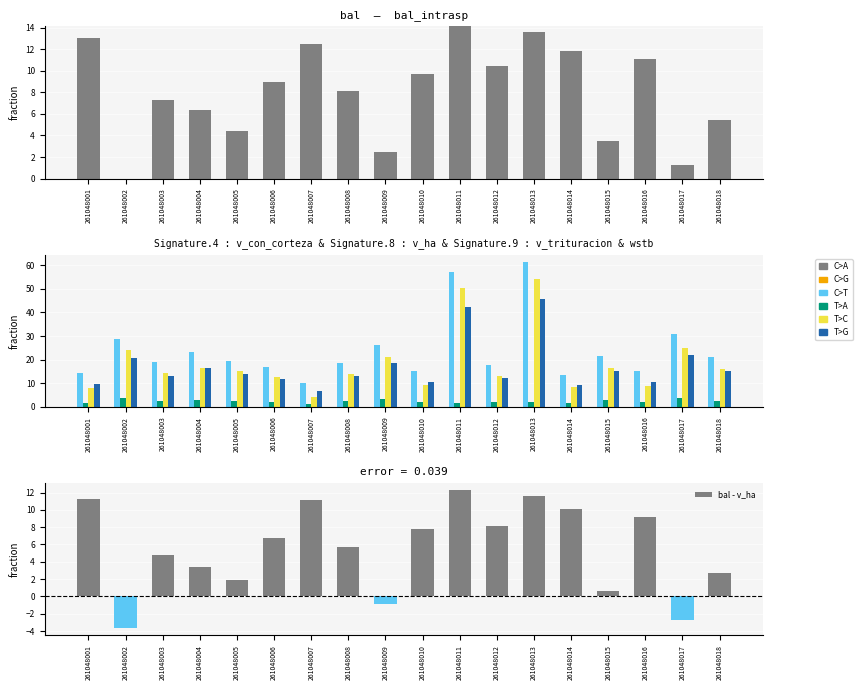

At which label is bal closest to 7?

261048003